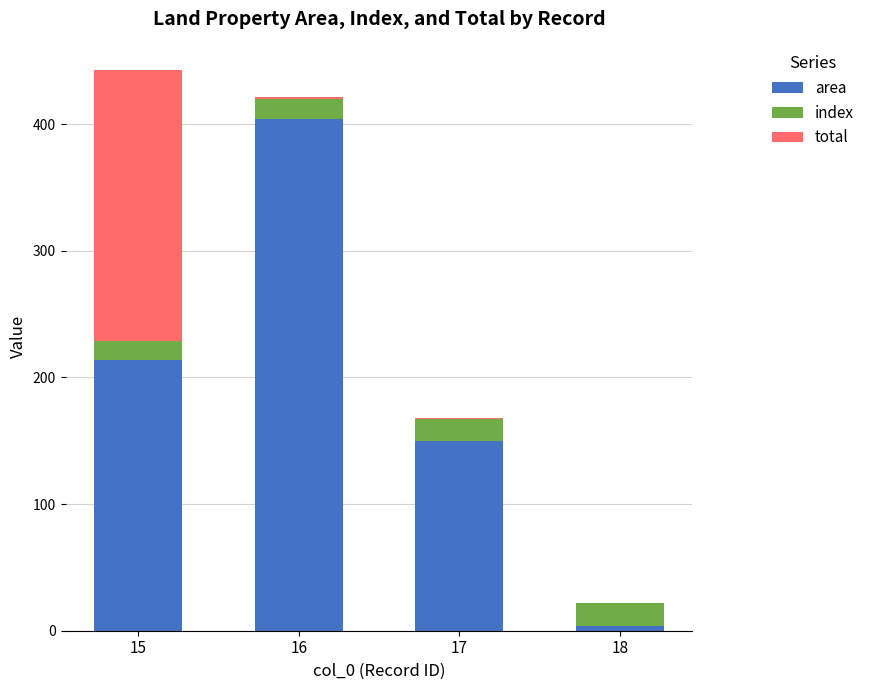

What are all the series names shown in the legend?

area, index, total